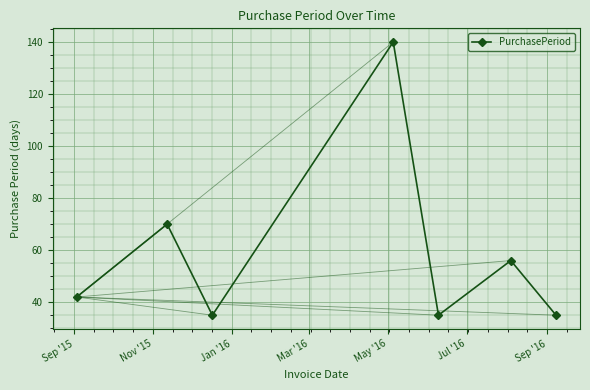

What is the value of the 1st point from the left?

42